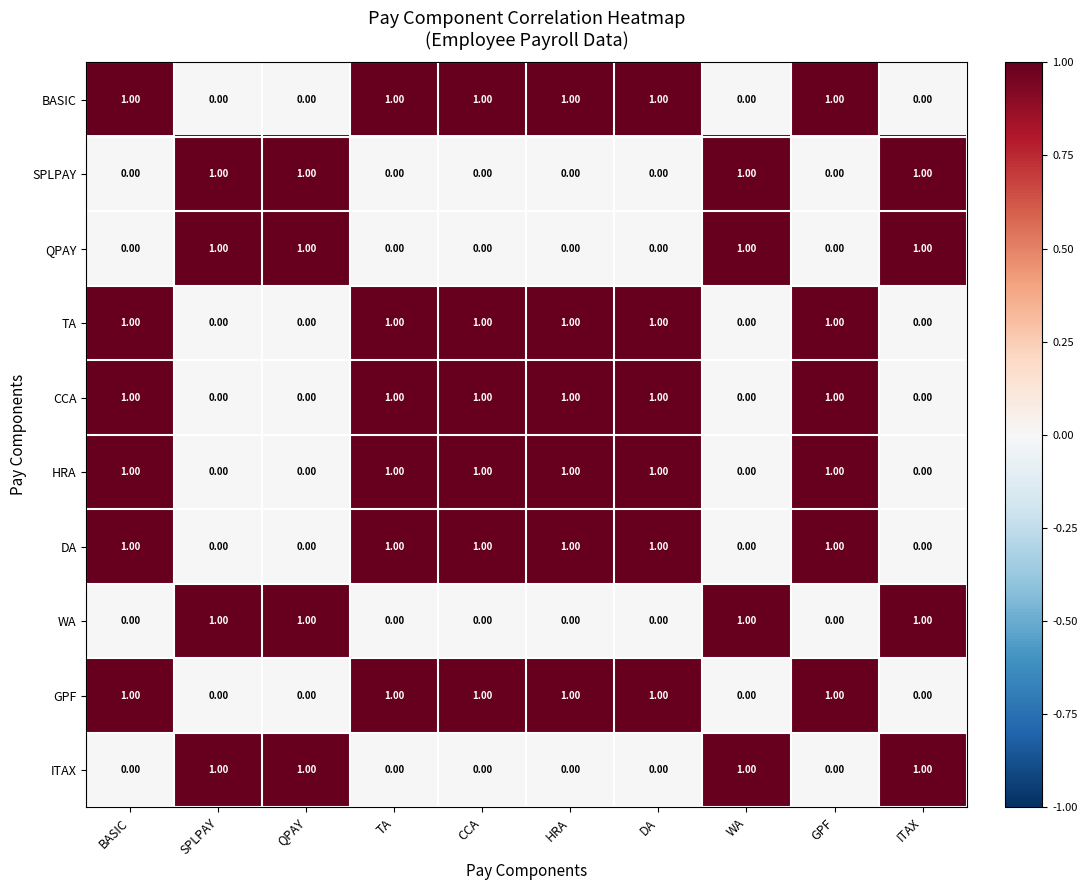

What is the sum of all BASIC values?

6